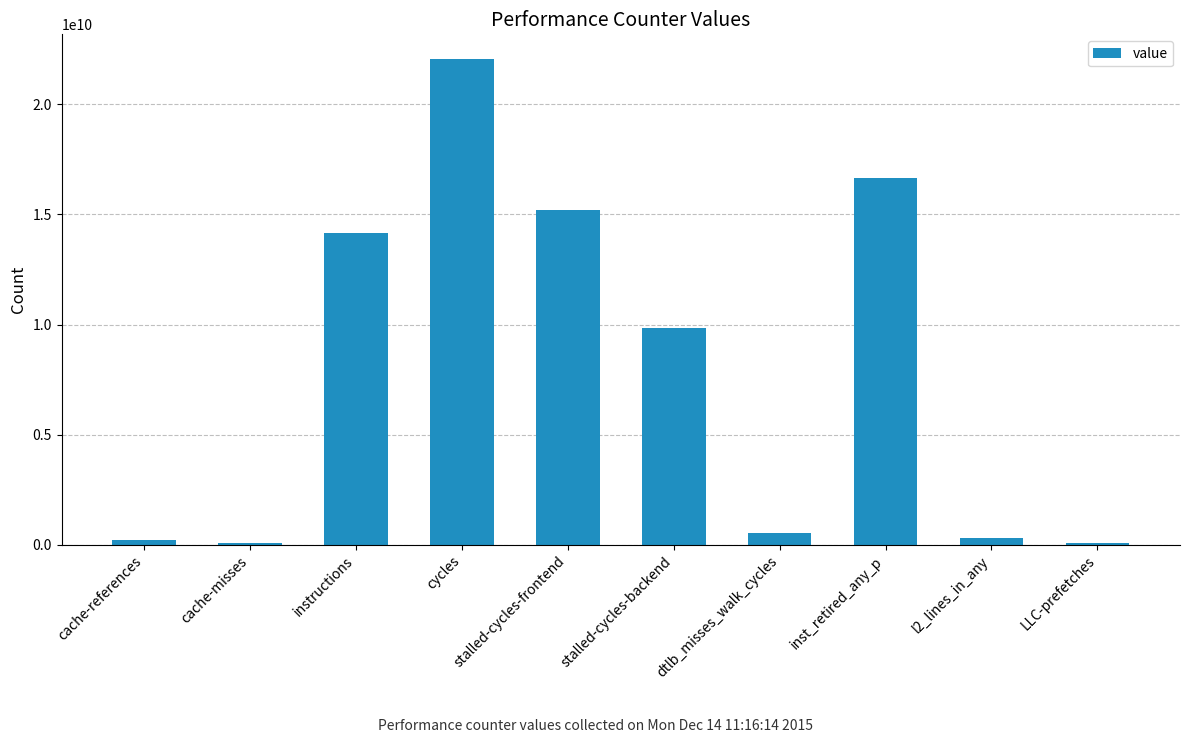

Between inst_retired_any_p and cache-references, which is larger?

inst_retired_any_p